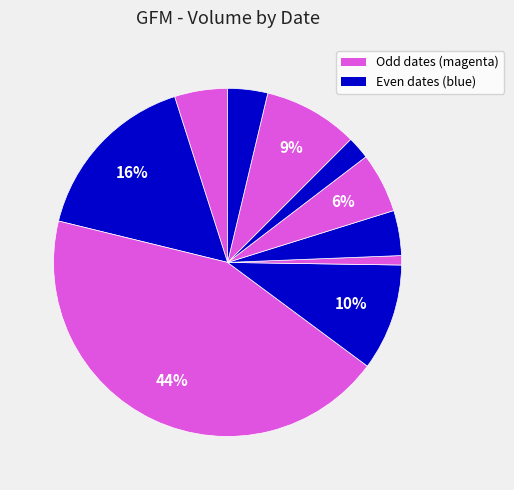

How many slices are in this pie chart?

10